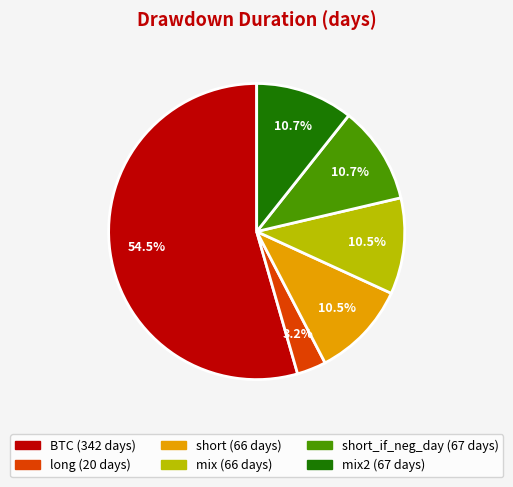

Is there any slice that represents more than half of the pie?

Yes